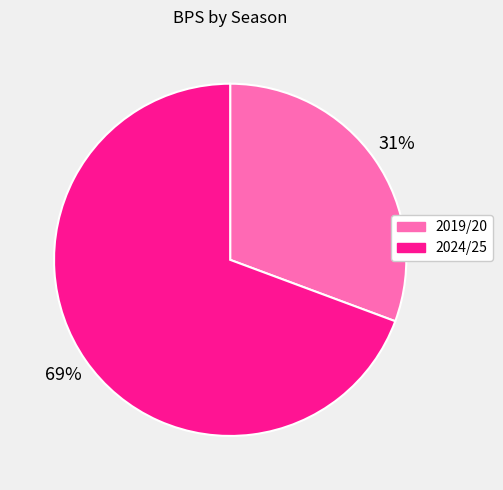

Which category has the biggest portion of the pie?

2024/25